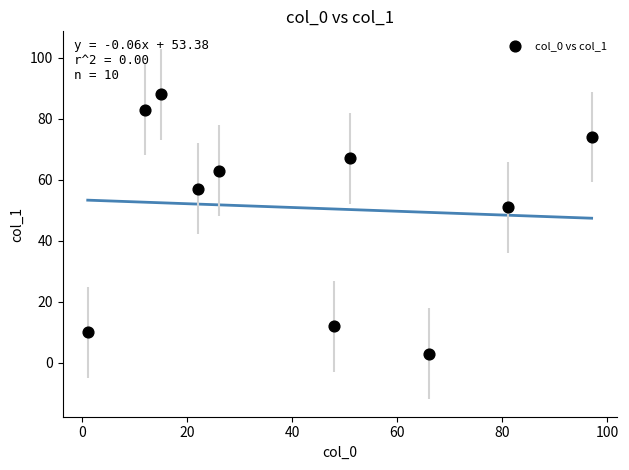

What is the average X value?

42